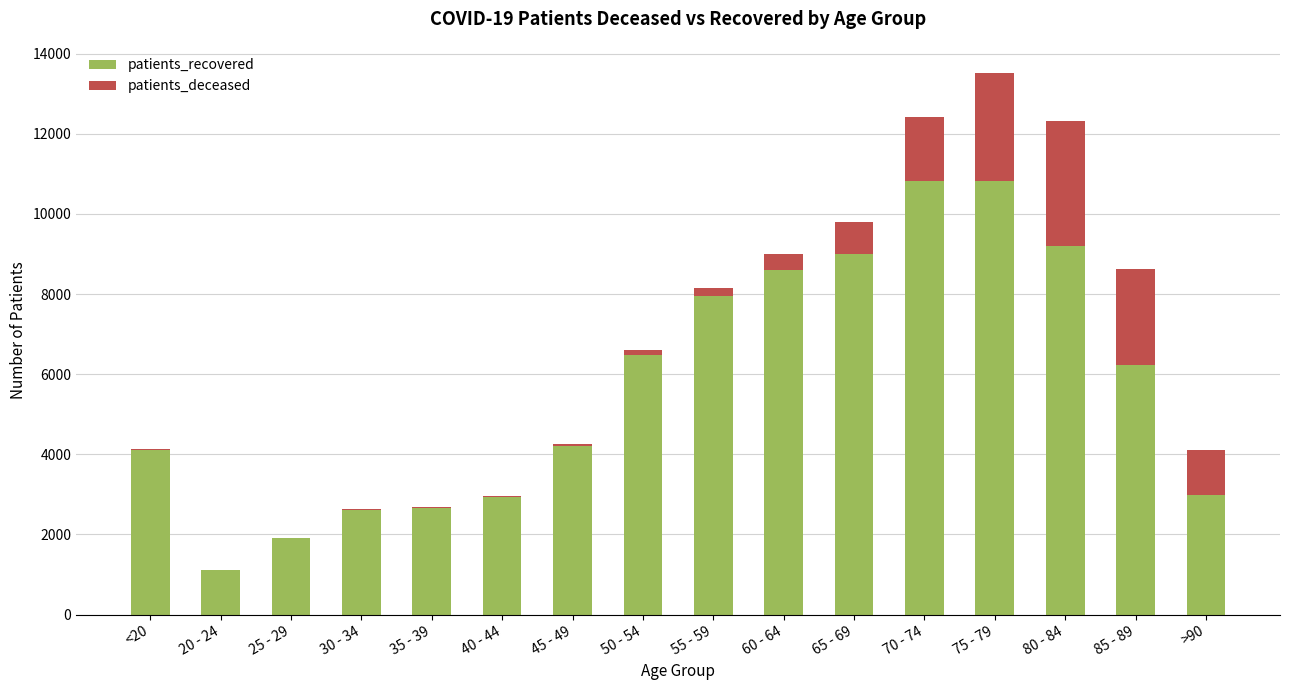

At which category is the sum across all series the highest?

75 - 79